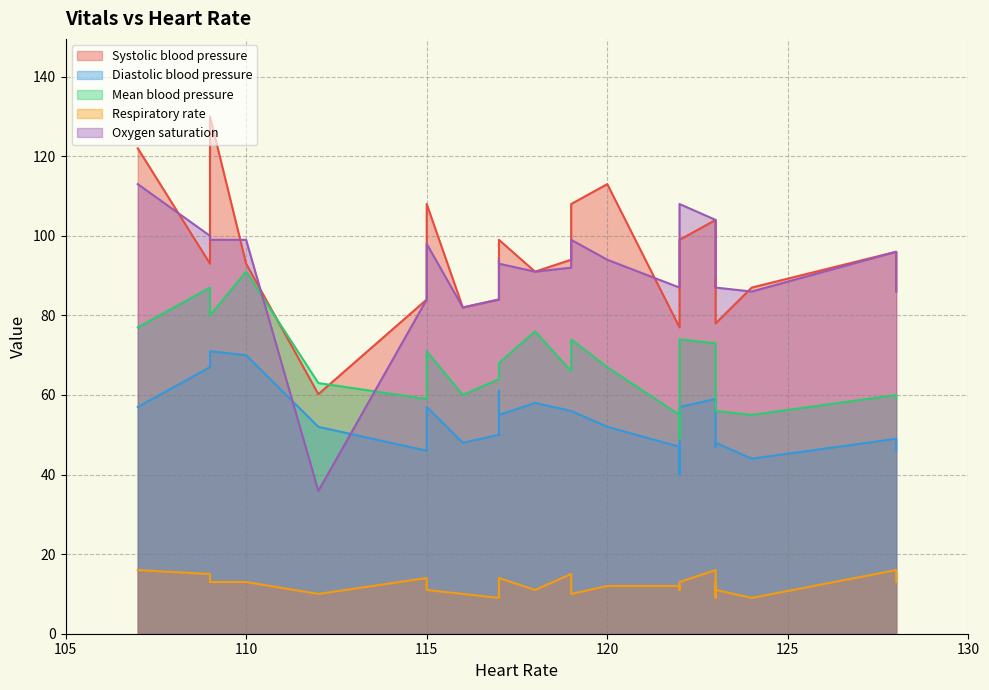

Reading left to right, extract all data points from this chart.

Systolic blood pressure: 60.2	95.0	92.0	89.0	87.0	96.0	77.0	87.0	78.0	86.0	84.0	82.0	84.0	91.0	108.0	108.0	104.0	99.0	93.0	93.0	122.0	130.0	113.0	99.0	94.0
Diastolic blood pressure: 52.0	61.0	40.0	47.0	44.0	49.0	47.0	49.0	48.0	46.0	46.0	48.0	50.0	58.0	56.0	57.0	59.0	55.0	67.0	70.0	57.0	71.0	52.0	57.0	56.0
Mean blood pressure: 63.0	66.0	49.0	57.0	55.0	60.0	55.0	58.0	56.0	59.0	59.0	60.0	64.0	76.0	74.0	71.0	73.0	68.0	87.0	91.0	77.0	80.0	67.0	74.0	66.0
Respiratory rate: 10.0	13.0	11.0	13.0	9.0	16.0	12.0	9.0	11.0	13.0	14.0	10.0	9.0	11.0	10.0	11.0	16.0	14.0	15.0	13.0	16.0	13.0	12.0	13.0	15.0
Oxygen saturation: 35.9	94.0	90.0	88.0	86.0	96.0	87.0	96.0	87.0	86.0	84.0	82.0	84.0	91.0	99.0	98.0	104.0	93.0	100.0	99.0	113.0	99.0	94.0	108.0	92.0